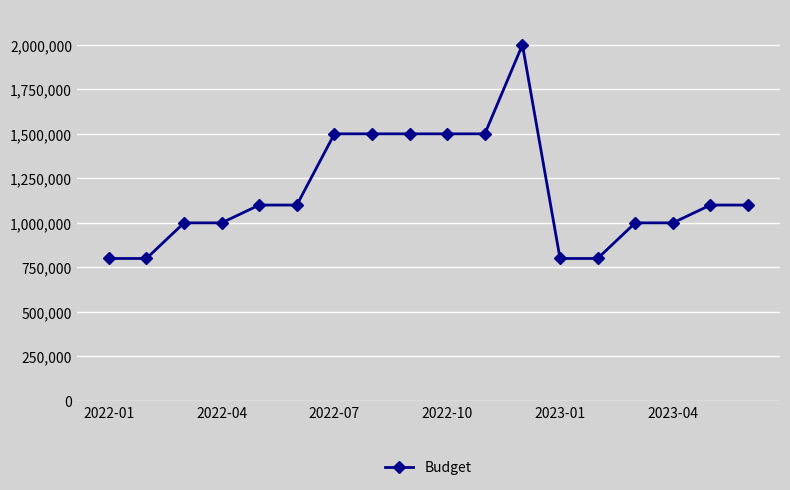

What is the minimum value shown in the chart?

800000